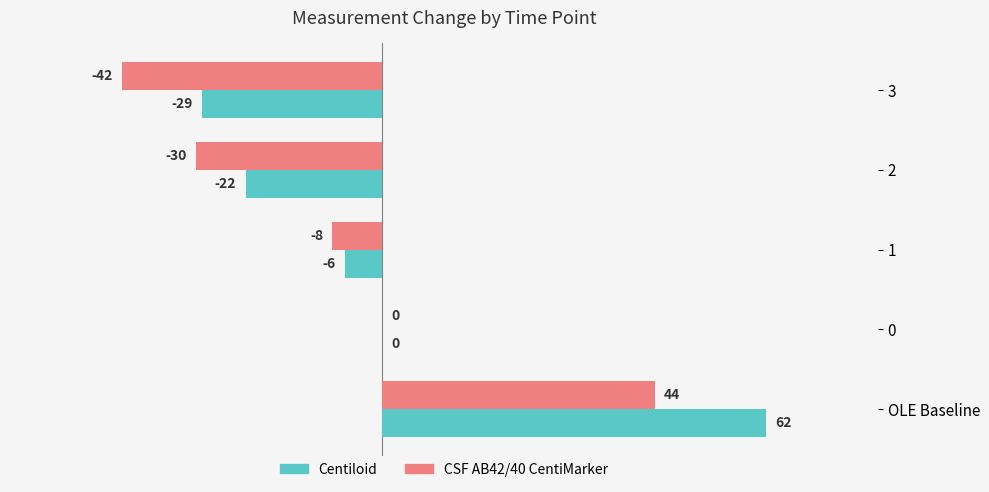

How many values in the CSF AB42/40 CentiMarker series exceed -8?

2